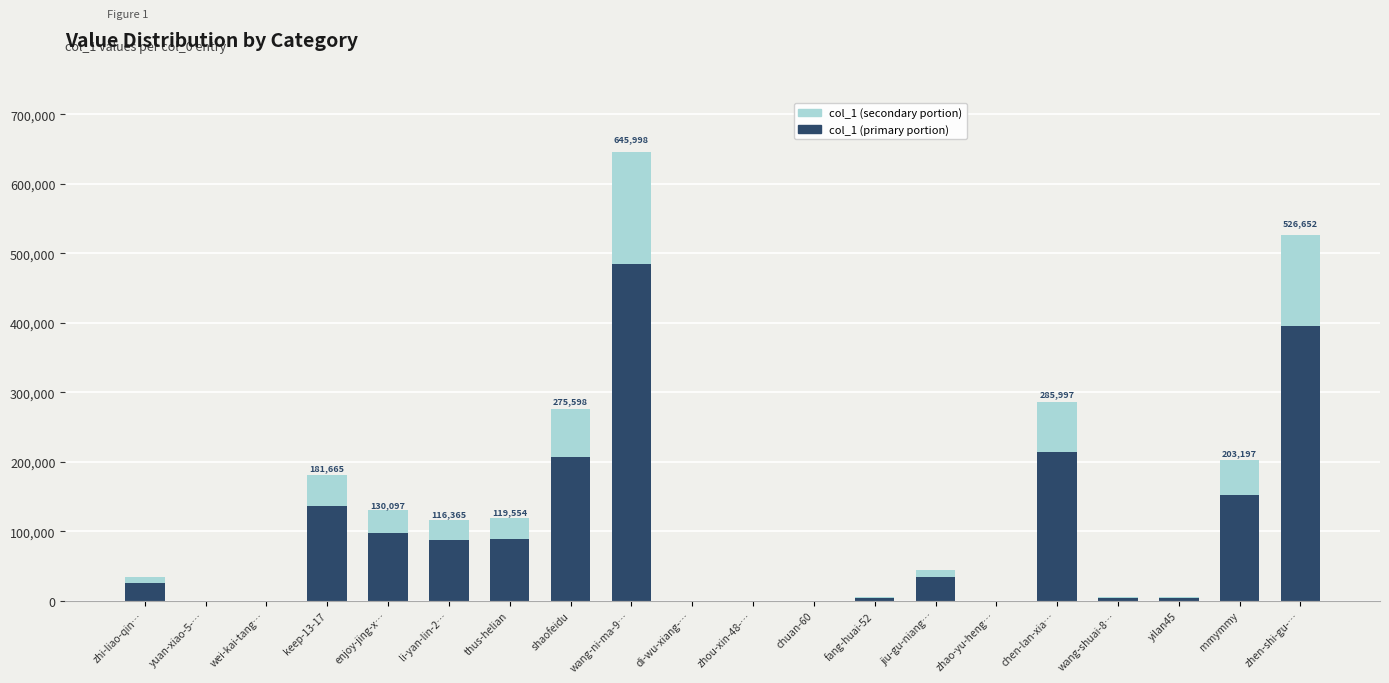

Are the bars grouped side by side (vs. stacked)?

No